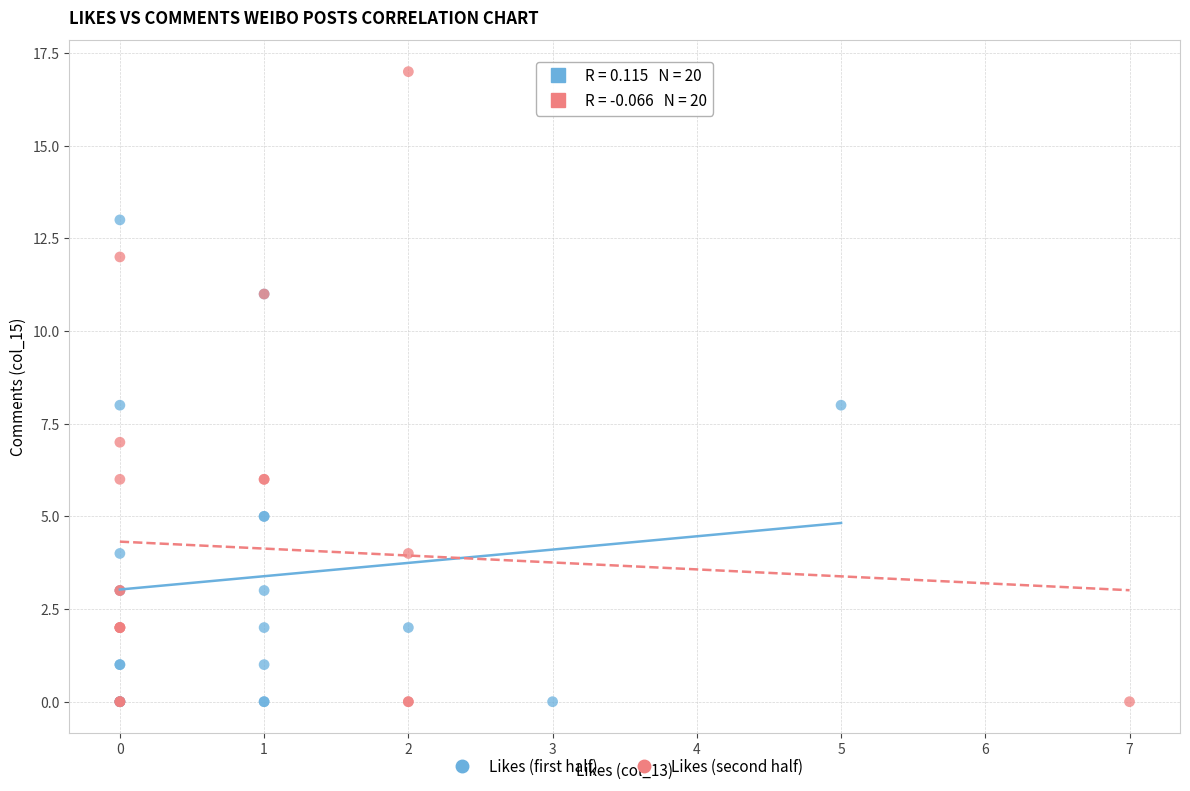

Which series has the largest Y range (max minus min)?

Likes (second half)